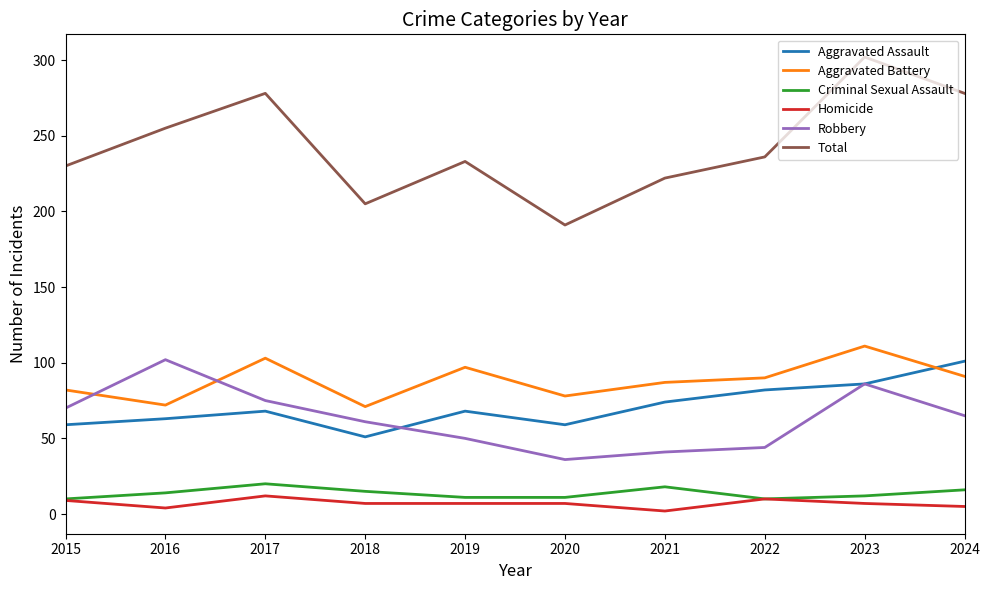

What is the minimum value shown in the chart?

2